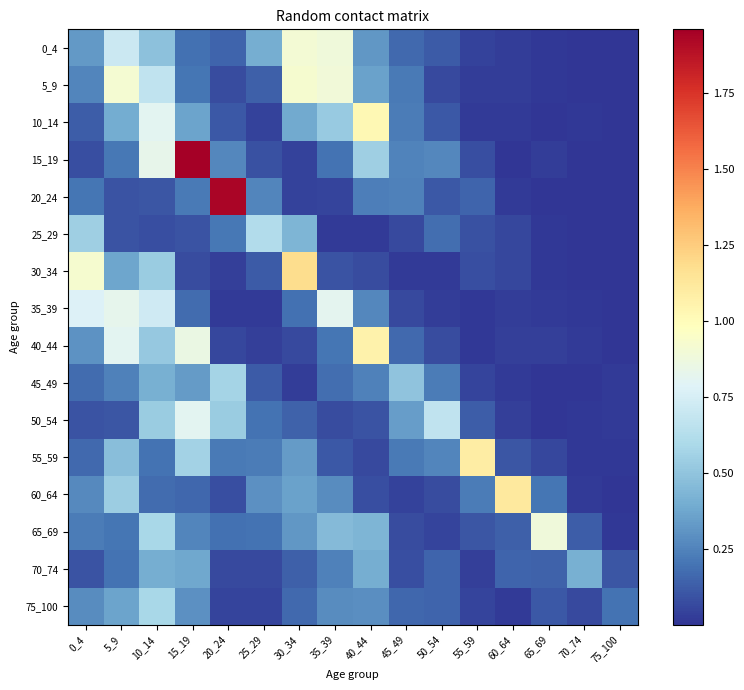

Reading right to left, list all the values displayed in this chart.

0_4: 75_100=0.0	70_74=0.0	65_69=0.0	60_64=0.0	55_59=0.0	50_54=0.1	45_49=0.2	40_44=0.3	35_39=0.9	30_34=0.9	25_29=0.4	20_24=0.2	15_19=0.2	10_14=0.5	5_9=0.7	0_4=0.3
5_9: 75_100=0.0	70_74=0.0	65_69=0.0	60_64=0.0	55_59=0.0	50_54=0.1	45_49=0.2	40_44=0.4	35_39=0.9	30_34=0.9	25_29=0.1	20_24=0.1	15_19=0.2	10_14=0.7	5_9=0.9	0_4=0.3
10_14: 75_100=0.0	70_74=0.0	65_69=0.0	60_64=0.0	55_59=0.0	50_54=0.1	45_49=0.2	40_44=1.0	35_39=0.5	30_34=0.4	25_29=0.0	20_24=0.1	15_19=0.4	10_14=0.8	5_9=0.4	0_4=0.1
15_19: 75_100=0.0	70_74=0.0	65_69=0.0	60_64=0.0	55_59=0.1	50_54=0.3	45_49=0.2	40_44=0.5	35_39=0.2	30_34=0.0	25_29=0.1	20_24=0.3	15_19=2.0	10_14=0.8	5_9=0.2	0_4=0.1
20_24: 75_100=0.0	70_74=0.0	65_69=0.0	60_64=0.0	55_59=0.1	50_54=0.1	45_49=0.2	40_44=0.2	35_39=0.0	30_34=0.0	25_29=0.3	20_24=1.9	15_19=0.2	10_14=0.1	5_9=0.1	0_4=0.2
25_29: 75_100=0.0	70_74=0.0	65_69=0.0	60_64=0.1	55_59=0.1	50_54=0.2	45_49=0.1	40_44=0.0	35_39=0.0	30_34=0.4	25_29=0.6	20_24=0.2	15_19=0.1	10_14=0.1	5_9=0.1	0_4=0.5
30_34: 75_100=0.0	70_74=0.0	65_69=0.0	60_64=0.1	55_59=0.1	50_54=0.0	45_49=0.0	40_44=0.1	35_39=0.1	30_34=1.2	25_29=0.1	20_24=0.0	15_19=0.1	10_14=0.5	5_9=0.4	0_4=0.9
35_39: 75_100=0.0	70_74=0.0	65_69=0.0	60_64=0.0	55_59=0.0	50_54=0.0	45_49=0.1	40_44=0.3	35_39=0.8	30_34=0.2	25_29=0.0	20_24=0.0	15_19=0.2	10_14=0.7	5_9=0.8	0_4=0.8
40_44: 75_100=0.0	70_74=0.0	65_69=0.0	60_64=0.0	55_59=0.0	50_54=0.1	45_49=0.2	40_44=1.1	35_39=0.2	30_34=0.1	25_29=0.0	20_24=0.1	15_19=0.9	10_14=0.5	5_9=0.8	0_4=0.3
45_49: 75_100=0.0	70_74=0.0	65_69=0.0	60_64=0.0	55_59=0.1	50_54=0.2	45_49=0.5	40_44=0.2	35_39=0.2	30_34=0.0	25_29=0.1	20_24=0.6	15_19=0.3	10_14=0.4	5_9=0.2	0_4=0.2
50_54: 75_100=0.0	70_74=0.0	65_69=0.0	60_64=0.0	55_59=0.1	50_54=0.7	45_49=0.3	40_44=0.1	35_39=0.1	30_34=0.1	25_29=0.2	20_24=0.5	15_19=0.8	10_14=0.5	5_9=0.1	0_4=0.1
55_59: 75_100=0.0	70_74=0.0	65_69=0.1	60_64=0.1	55_59=1.1	50_54=0.3	45_49=0.2	40_44=0.1	35_39=0.1	30_34=0.3	25_29=0.2	20_24=0.2	15_19=0.6	10_14=0.2	5_9=0.5	0_4=0.2
60_64: 75_100=0.0	70_74=0.0	65_69=0.2	60_64=1.1	55_59=0.2	50_54=0.1	45_49=0.0	40_44=0.1	35_39=0.3	30_34=0.4	25_29=0.3	20_24=0.1	15_19=0.2	10_14=0.2	5_9=0.5	0_4=0.3
65_69: 75_100=0.0	70_74=0.1	65_69=0.9	60_64=0.1	55_59=0.1	50_54=0.1	45_49=0.1	40_44=0.4	35_39=0.5	30_34=0.3	25_29=0.2	20_24=0.2	15_19=0.3	10_14=0.6	5_9=0.2	0_4=0.2
70_74: 75_100=0.1	70_74=0.4	65_69=0.1	60_64=0.1	55_59=0.0	50_54=0.1	45_49=0.1	40_44=0.4	35_39=0.2	30_34=0.1	25_29=0.1	20_24=0.1	15_19=0.4	10_14=0.4	5_9=0.2	0_4=0.1
75_100: 75_100=0.2	70_74=0.1	65_69=0.1	60_64=0.0	55_59=0.0	50_54=0.2	45_49=0.2	40_44=0.3	35_39=0.3	30_34=0.2	25_29=0.0	20_24=0.1	15_19=0.3	10_14=0.6	5_9=0.4	0_4=0.3